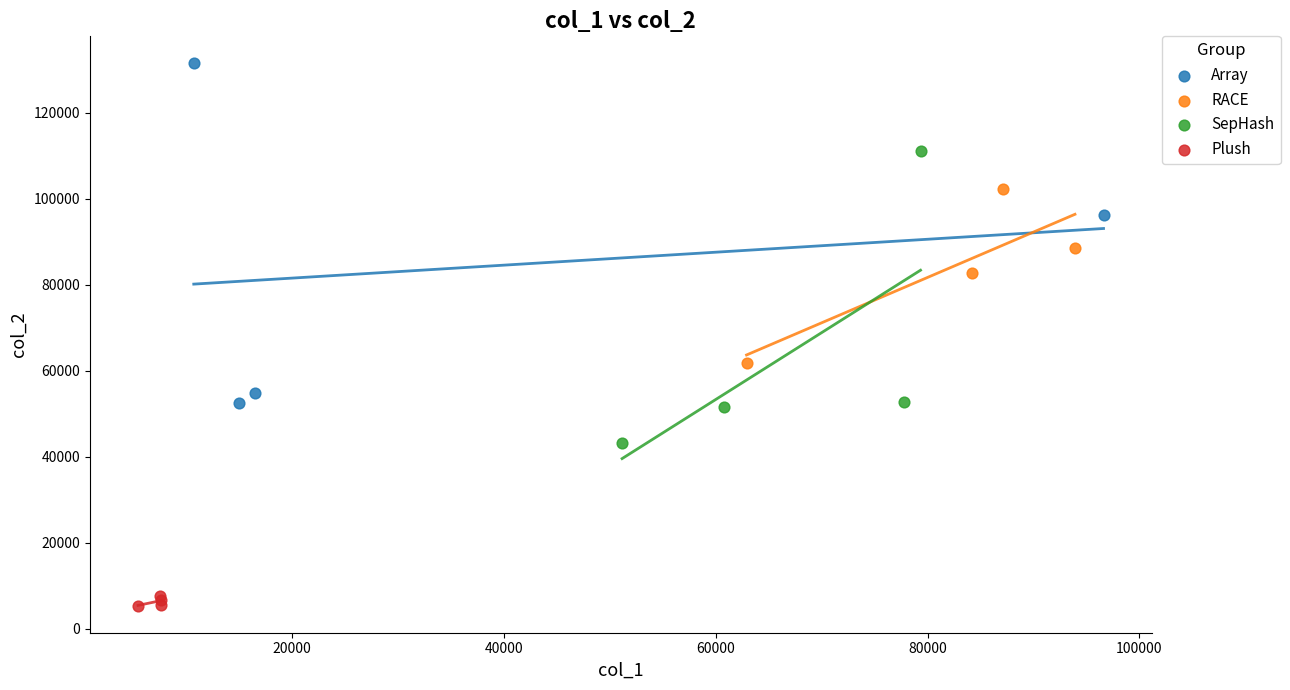

Which series contains the lowest Y value?

Plush